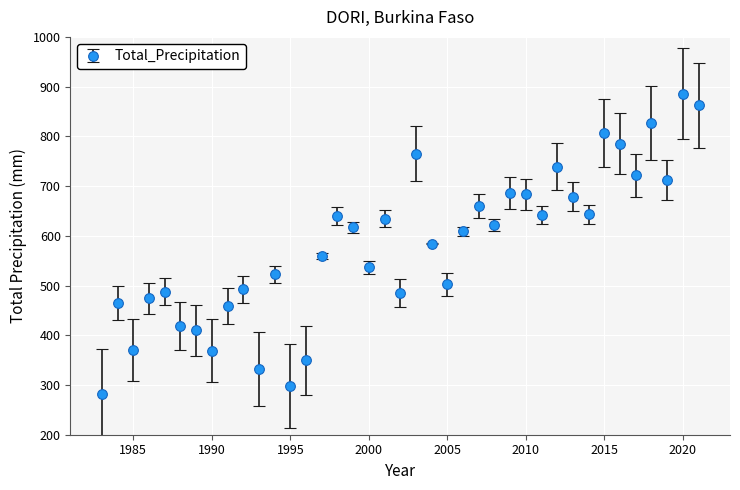

What is the difference between the maximum and minimum values?

603.4